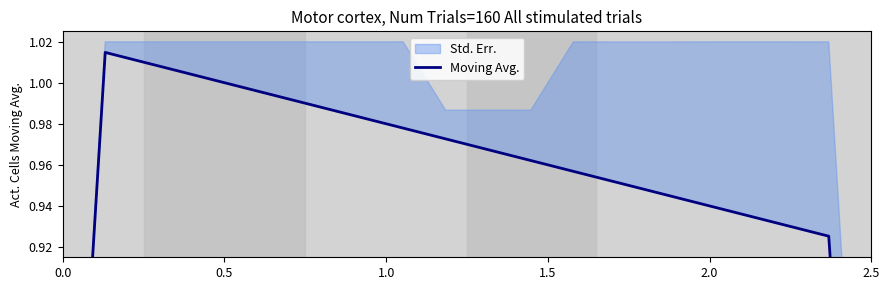

True or false: there are more than 1 points higher than both neighbors.

False